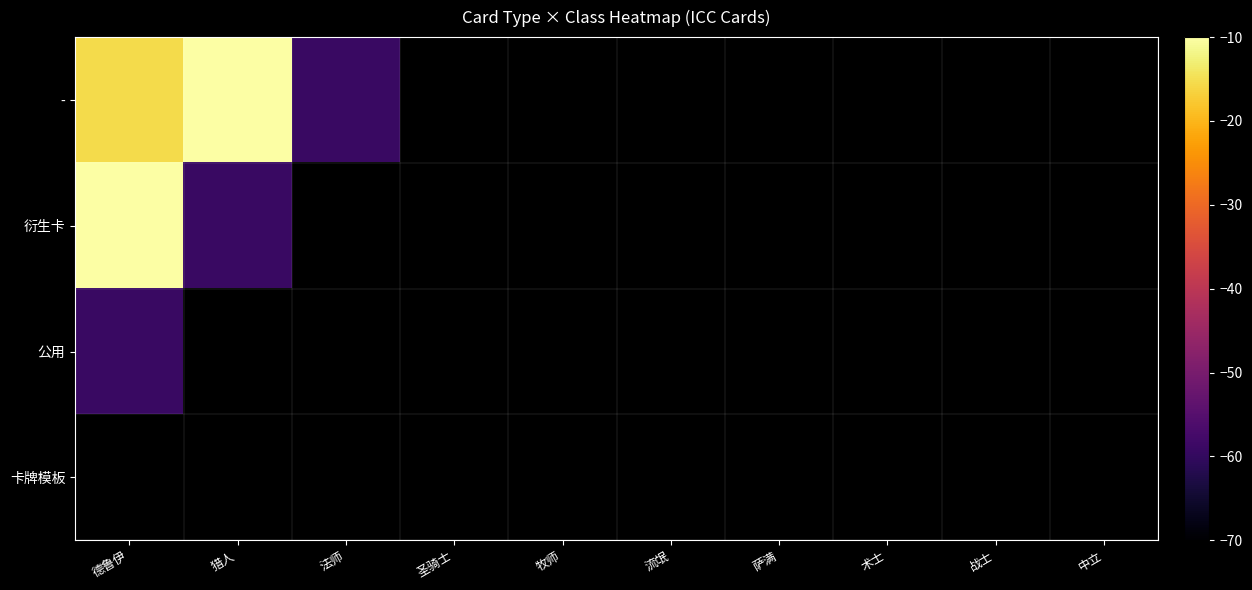

How many negative values does the 公用 series have?

1